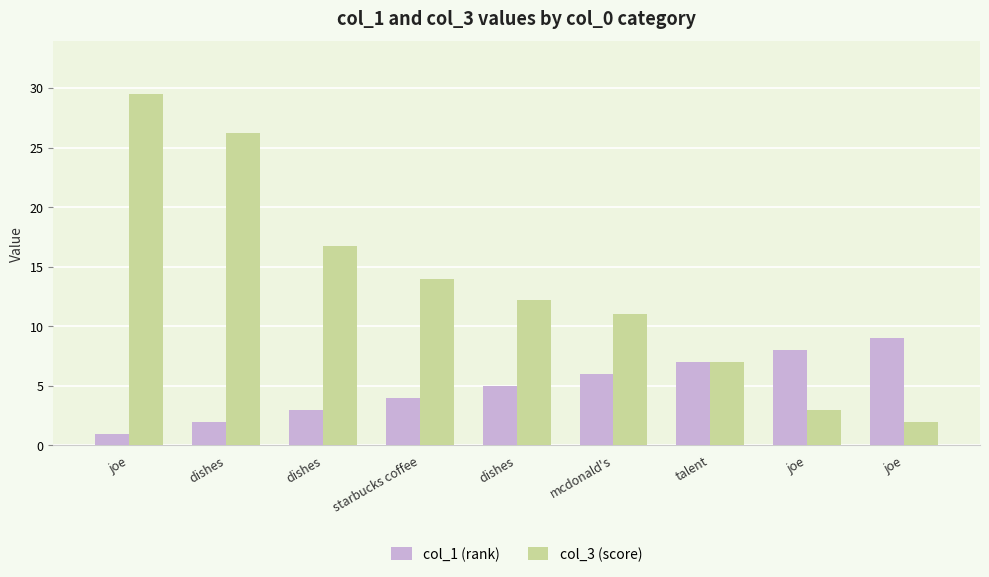

What are all the series names shown in the legend?

col_1 (rank), col_3 (score)